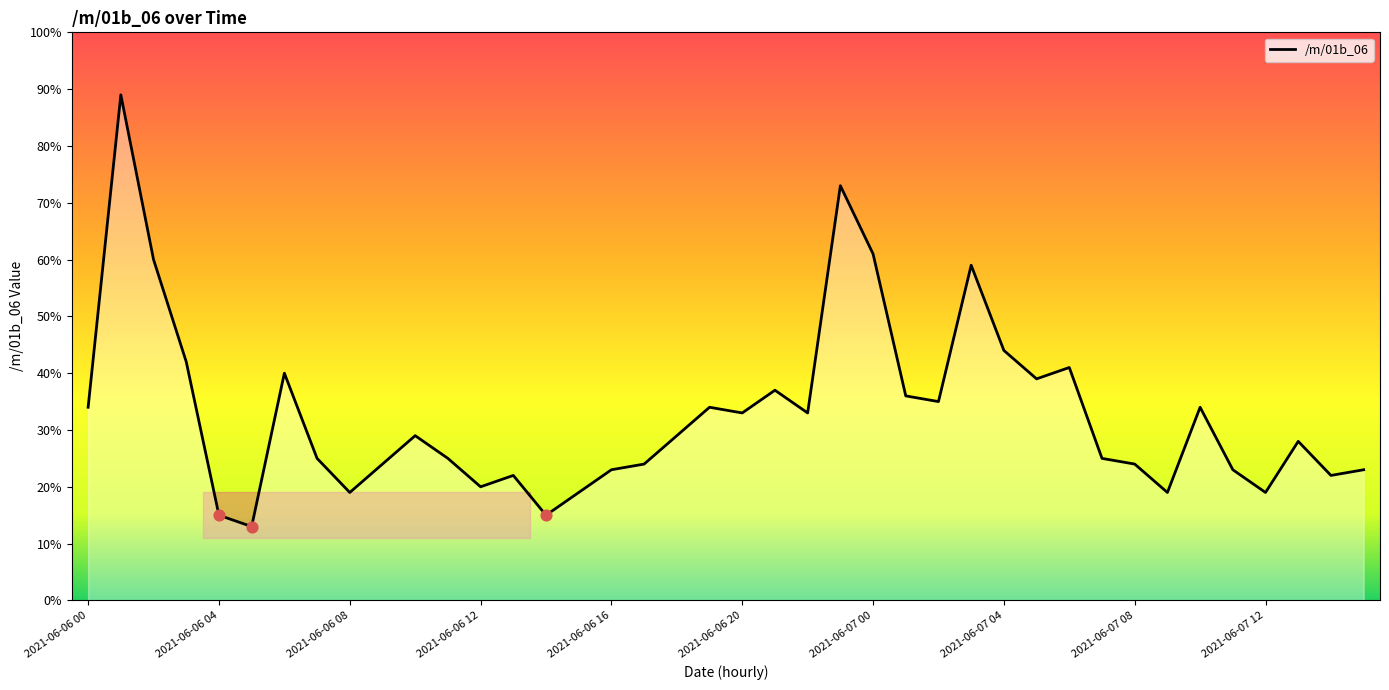

What is the smallest value displayed?

13